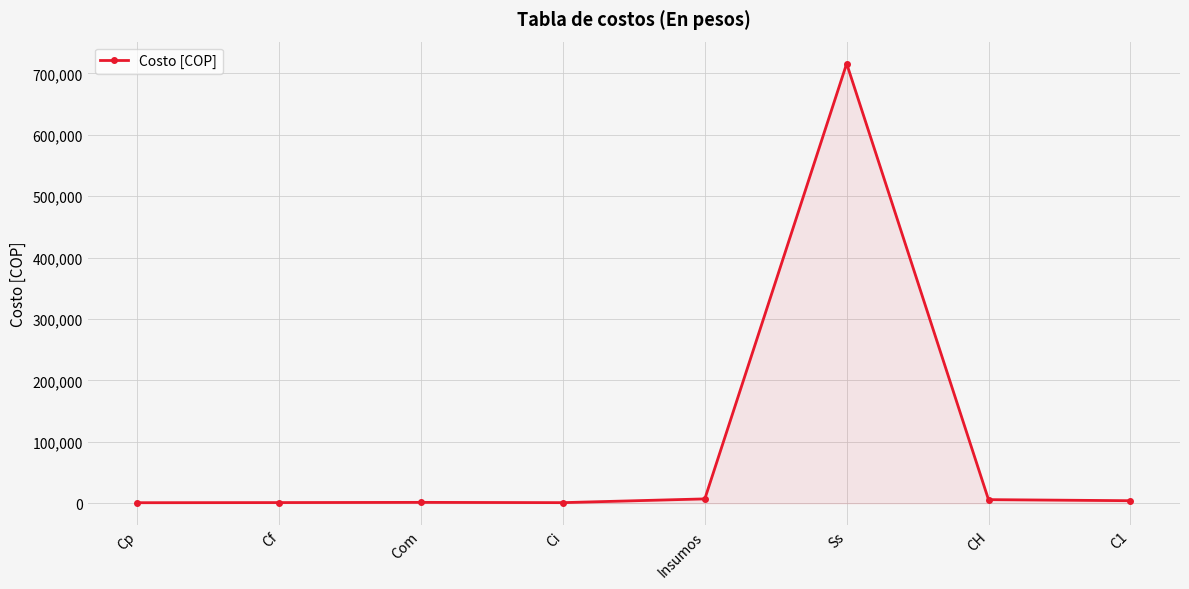

Which has a higher value, Ss or CH?

Ss